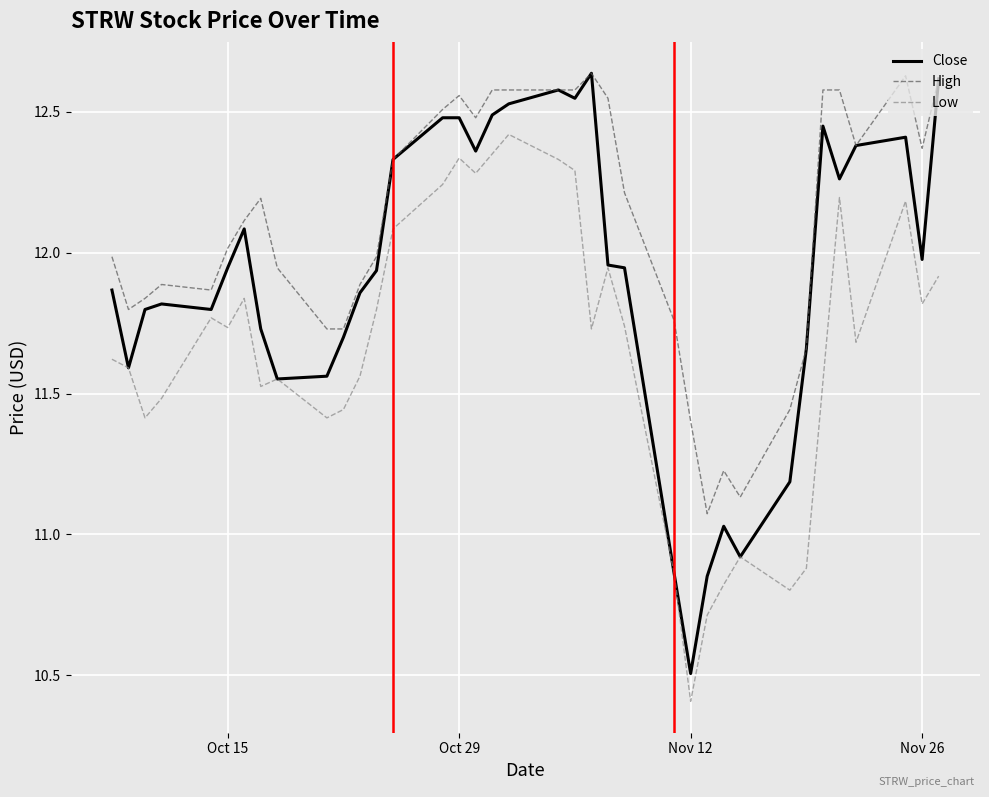

What is the minimum value for Close?

10.5